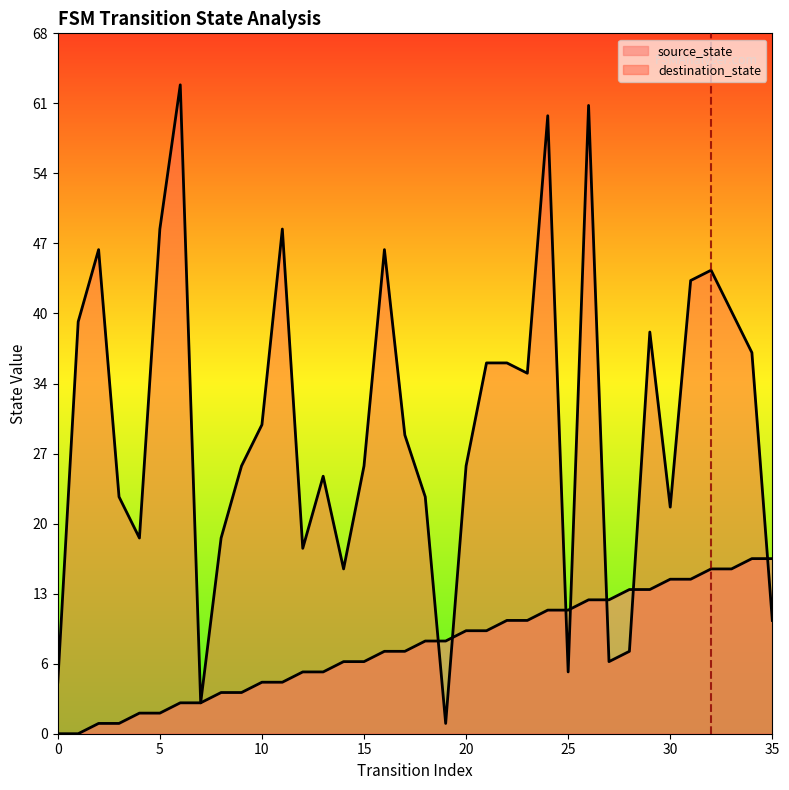

What is the value of the source_state point at the 5th from the left?

2